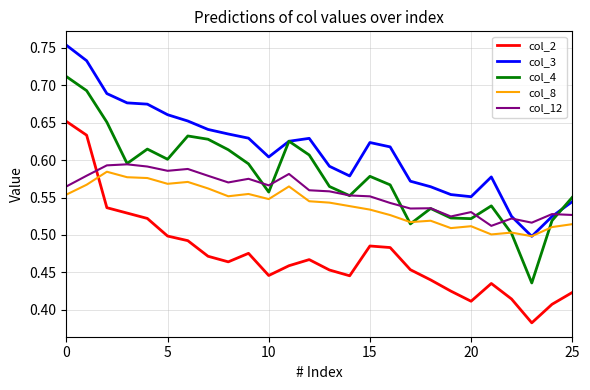

Which series has the largest total across all categories?

col_3